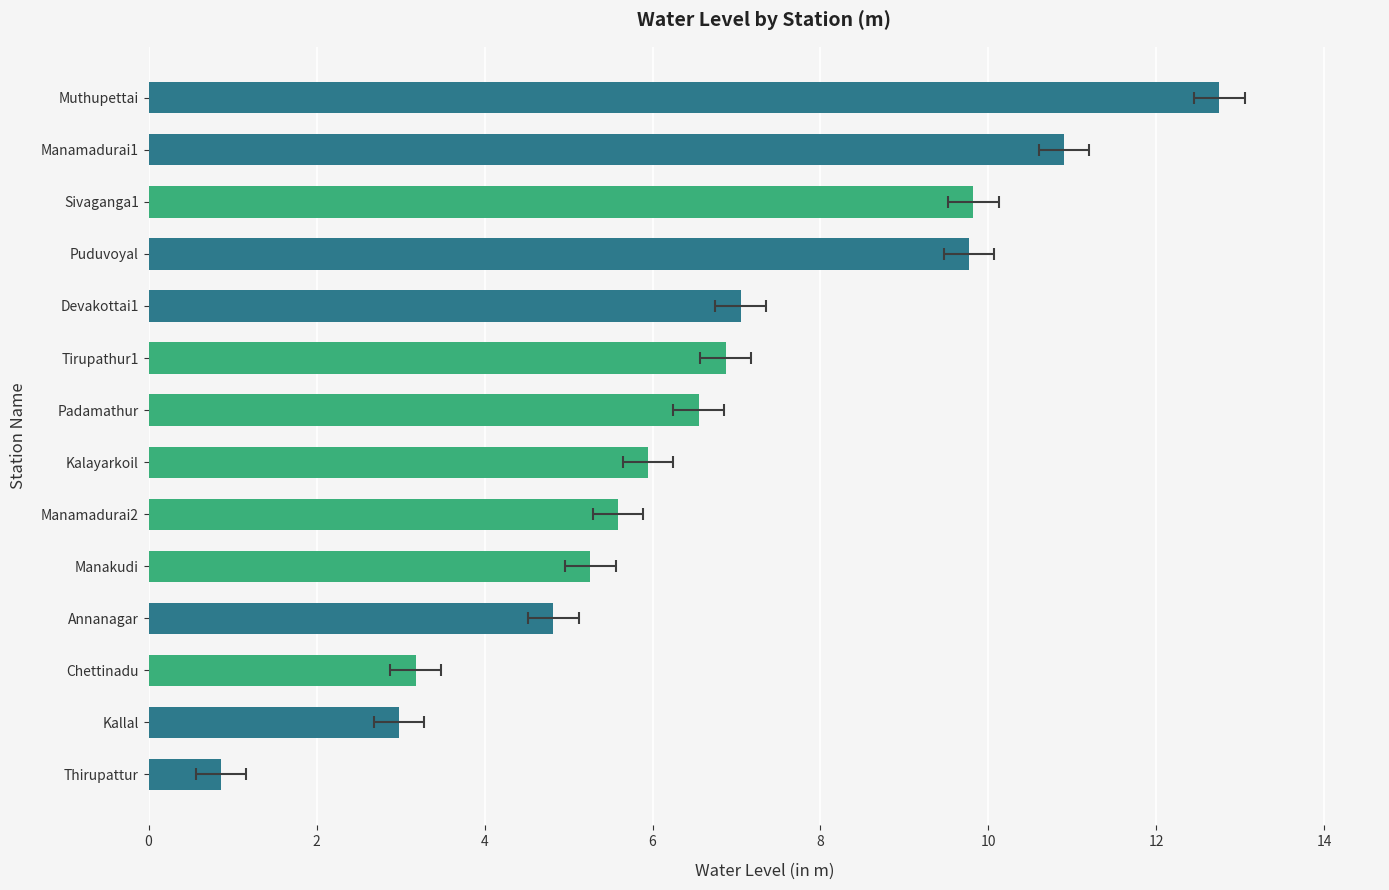

What is the average value?

6.6